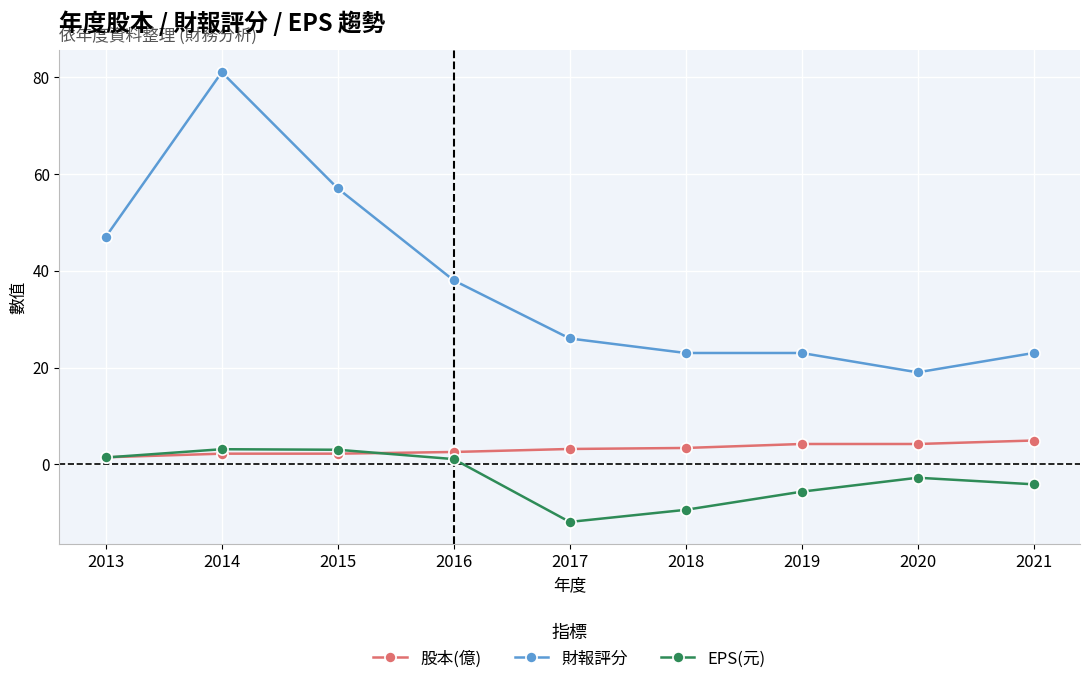

What is the value of the 財報評分 point at the 7th from the left?

23.0